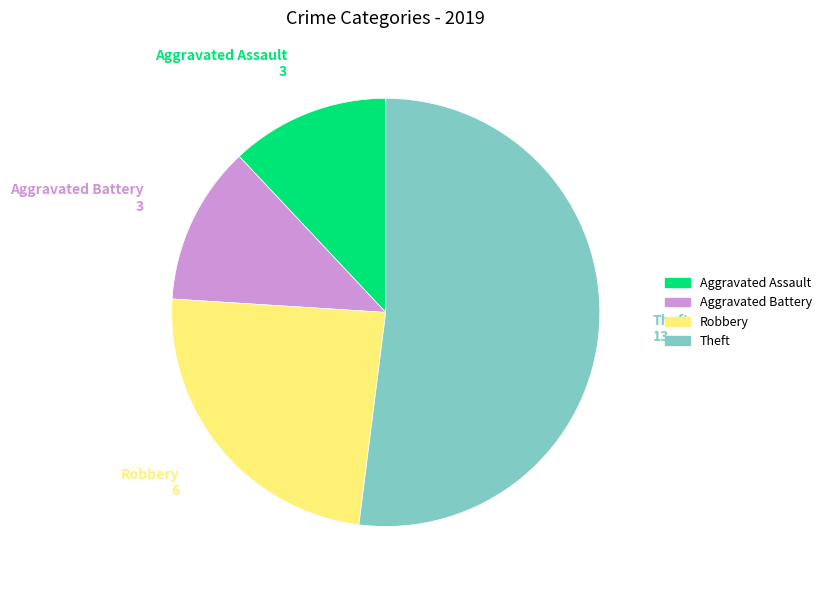

True or false: Robbery accounts for 24% of the total.

True